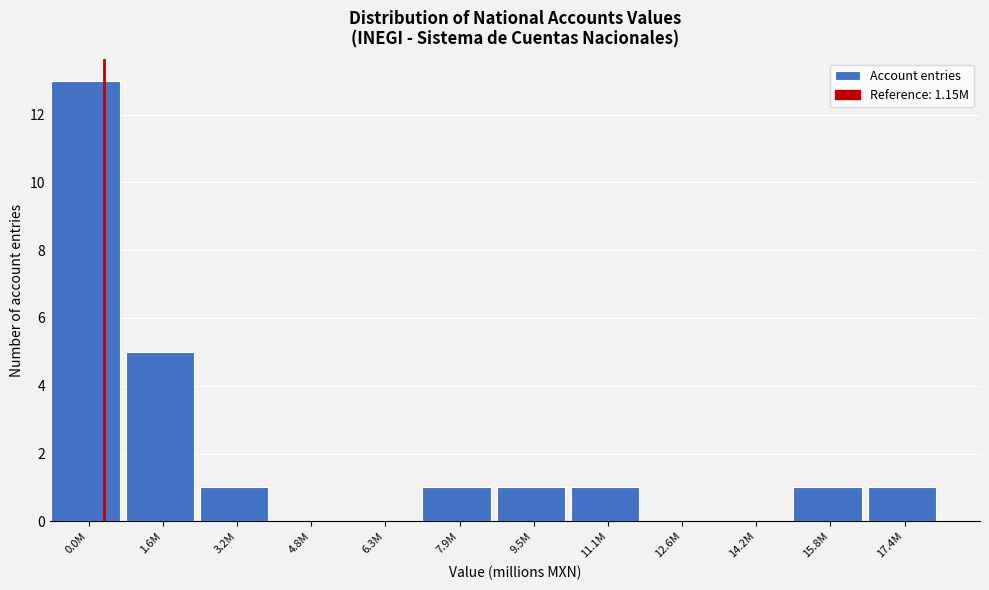

Reading left to right, transcribe all the data shown in this chart.

0.0M=13	1.6M=5	3.2M=1	4.8M=0	6.3M=0	7.9M=1	9.5M=1	11.1M=1	12.6M=0	14.2M=0	15.8M=1	17.4M=1